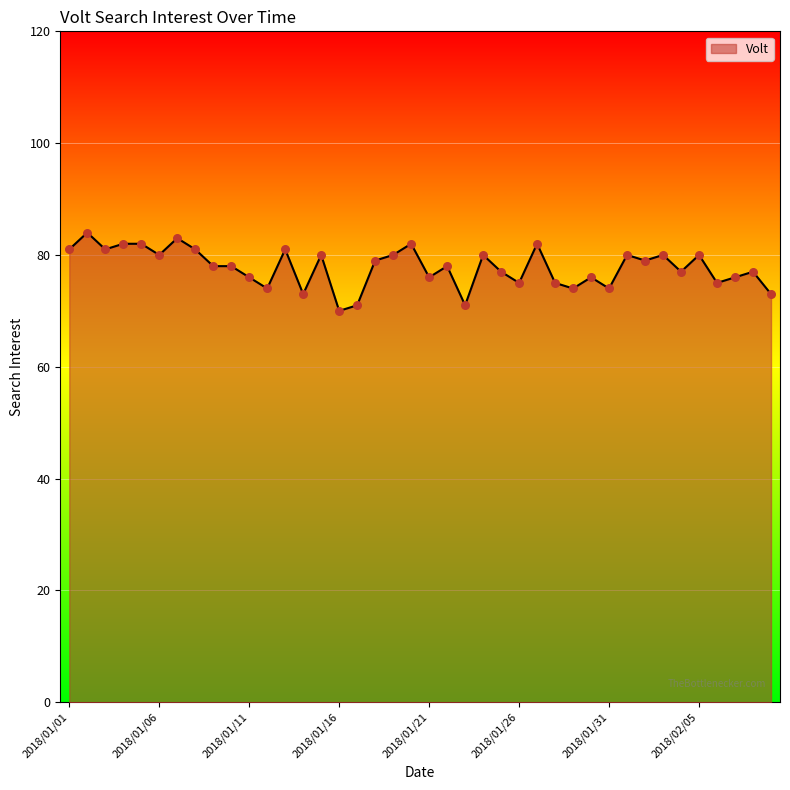

What is the greatest value displayed?

84